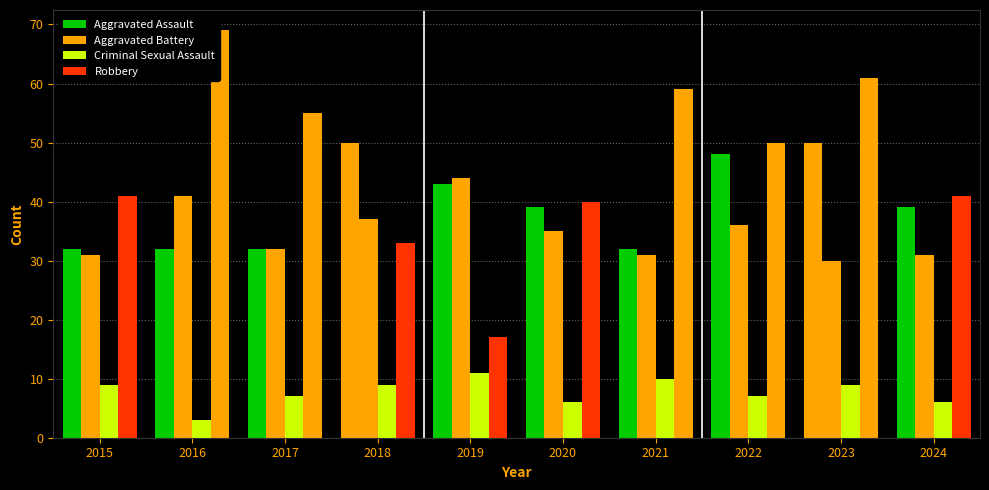

Are the bars horizontal?

No